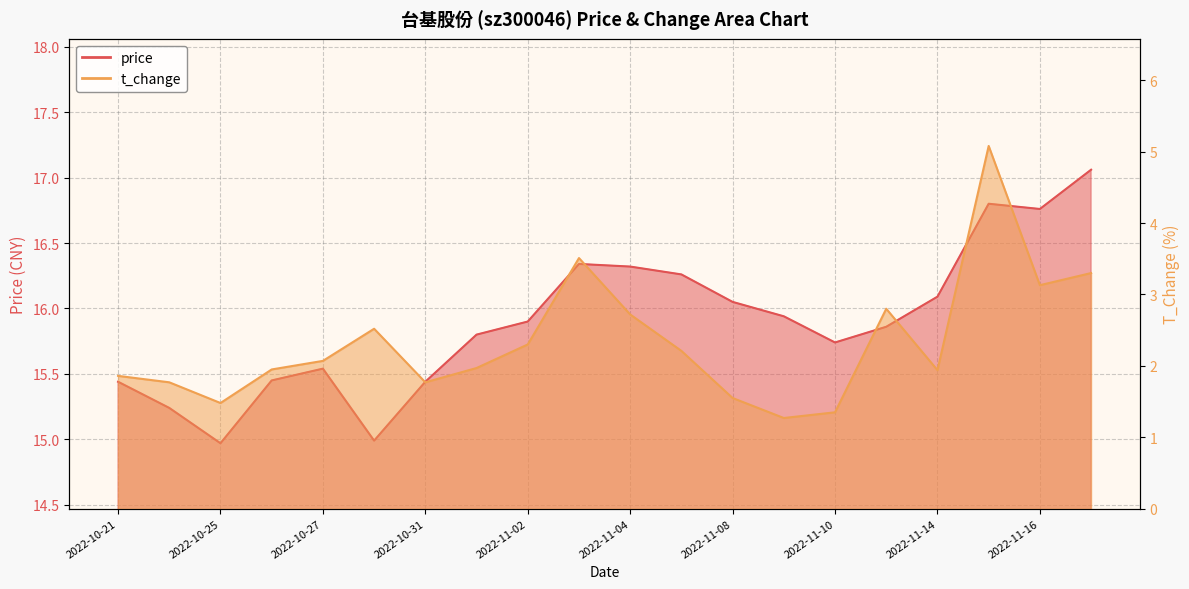

At 2022-11-15, list the series in order from smallest to largest.

t_change, price